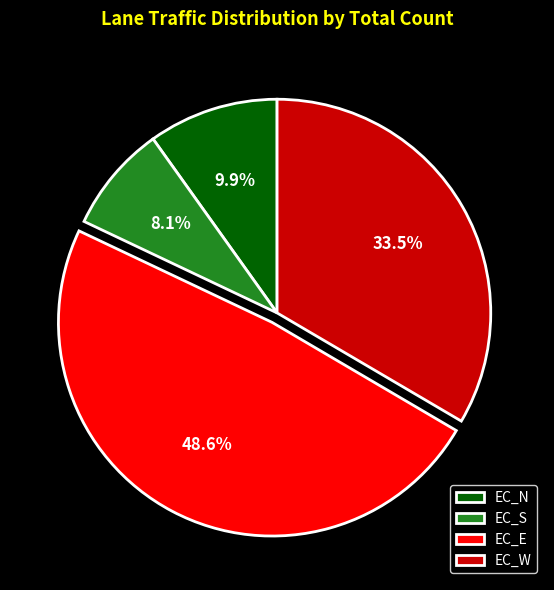

Rank the categories by value from lowest to highest.

EC_S, EC_N, EC_W, EC_E